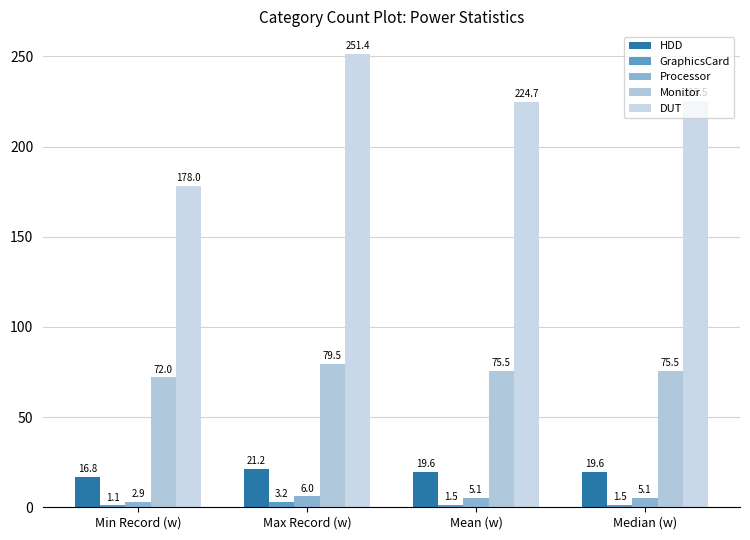

What is the average value of the Monitor series?

75.6